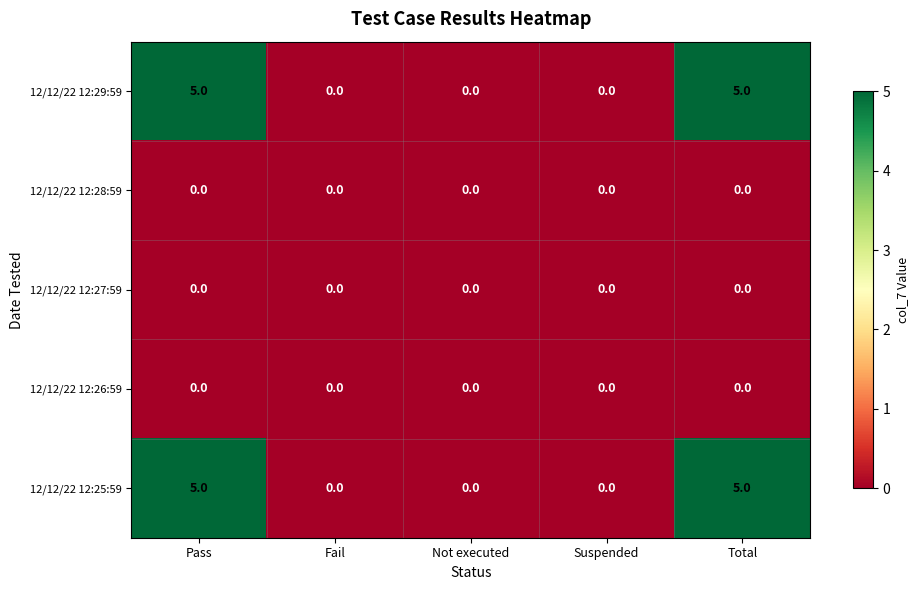

What is the difference between the highest and lowest values at Total?

5